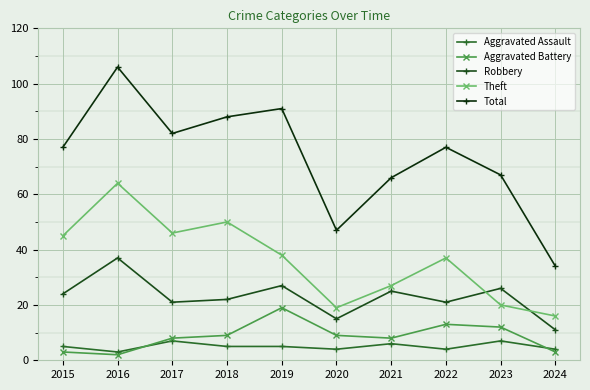

At which label does Theft reach its minimum?

2024